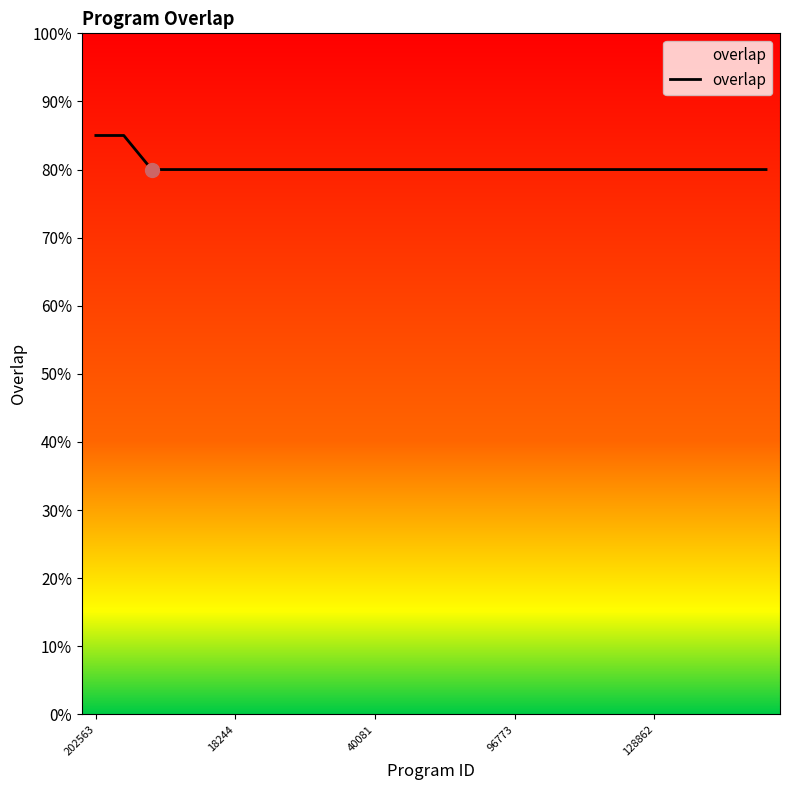

Does the chart display data point markers on the line(s)?

No